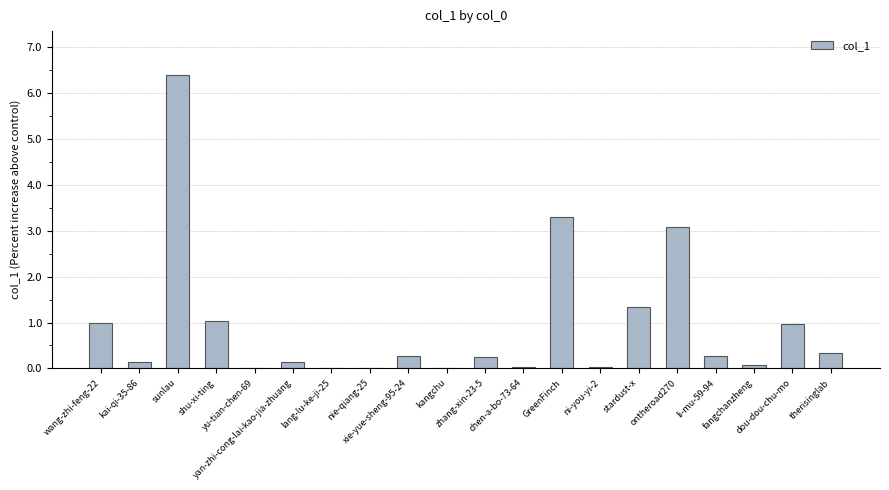

What is the sum of all values?

18.7